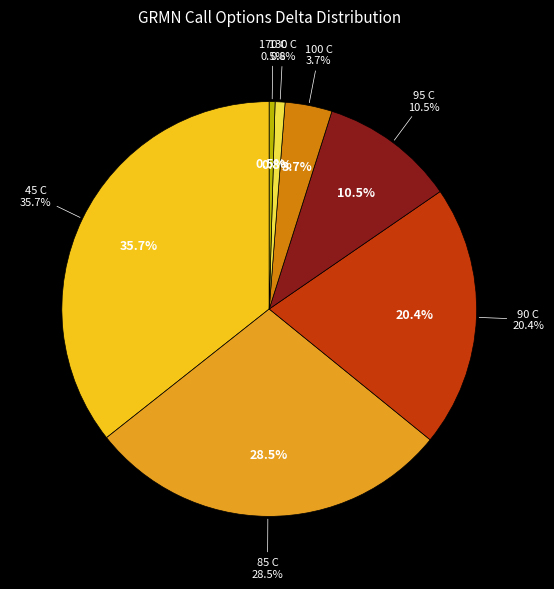

Is it true that 100 C is 4% of the pie?

True